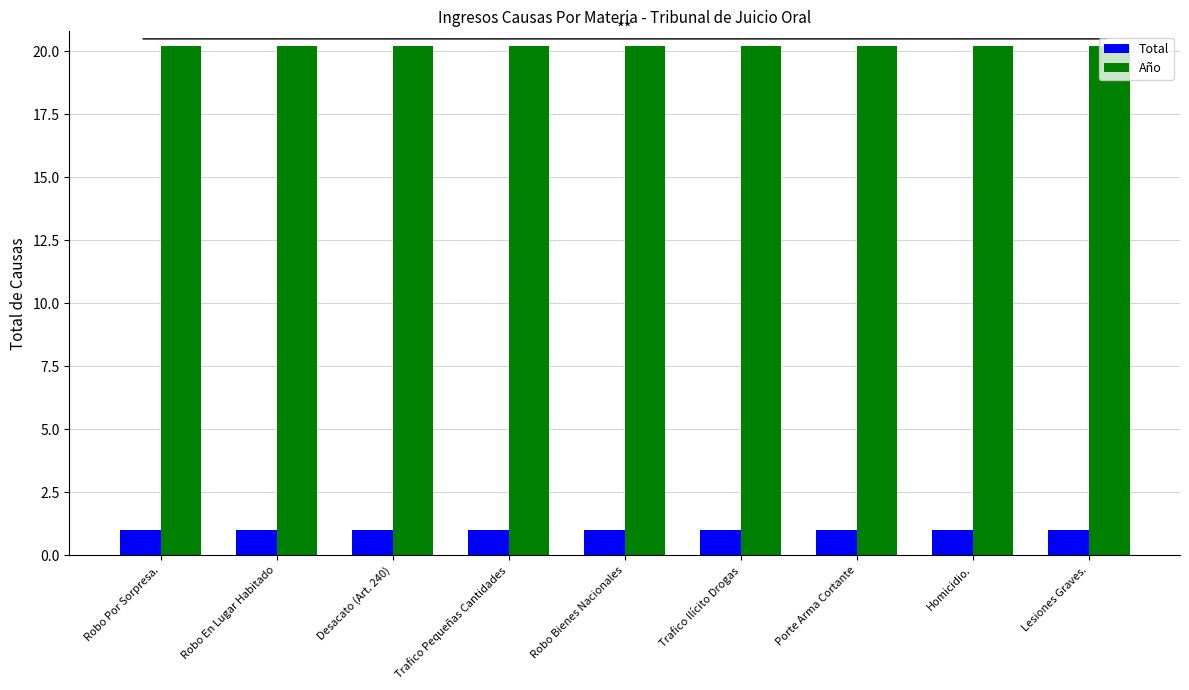

Reading right to left, extract all data points from this chart.

Total: Lesiones Graves.=1.0	Homicidio.=1.0	Porte Arma Cortante=1.0	Trafico Ilícito Drogas=1.0	Robo Bienes Nacionales=1.0	Trafico Pequeñas Cantidades=1.0	Desacato (Art. 240)=1.0	Robo En Lugar Habitado=1.0	Robo Por Sorpresa.=1.0
Año: Lesiones Graves.=20.2	Homicidio.=20.2	Porte Arma Cortante=20.2	Trafico Ilícito Drogas=20.2	Robo Bienes Nacionales=20.2	Trafico Pequeñas Cantidades=20.2	Desacato (Art. 240)=20.2	Robo En Lugar Habitado=20.2	Robo Por Sorpresa.=20.2